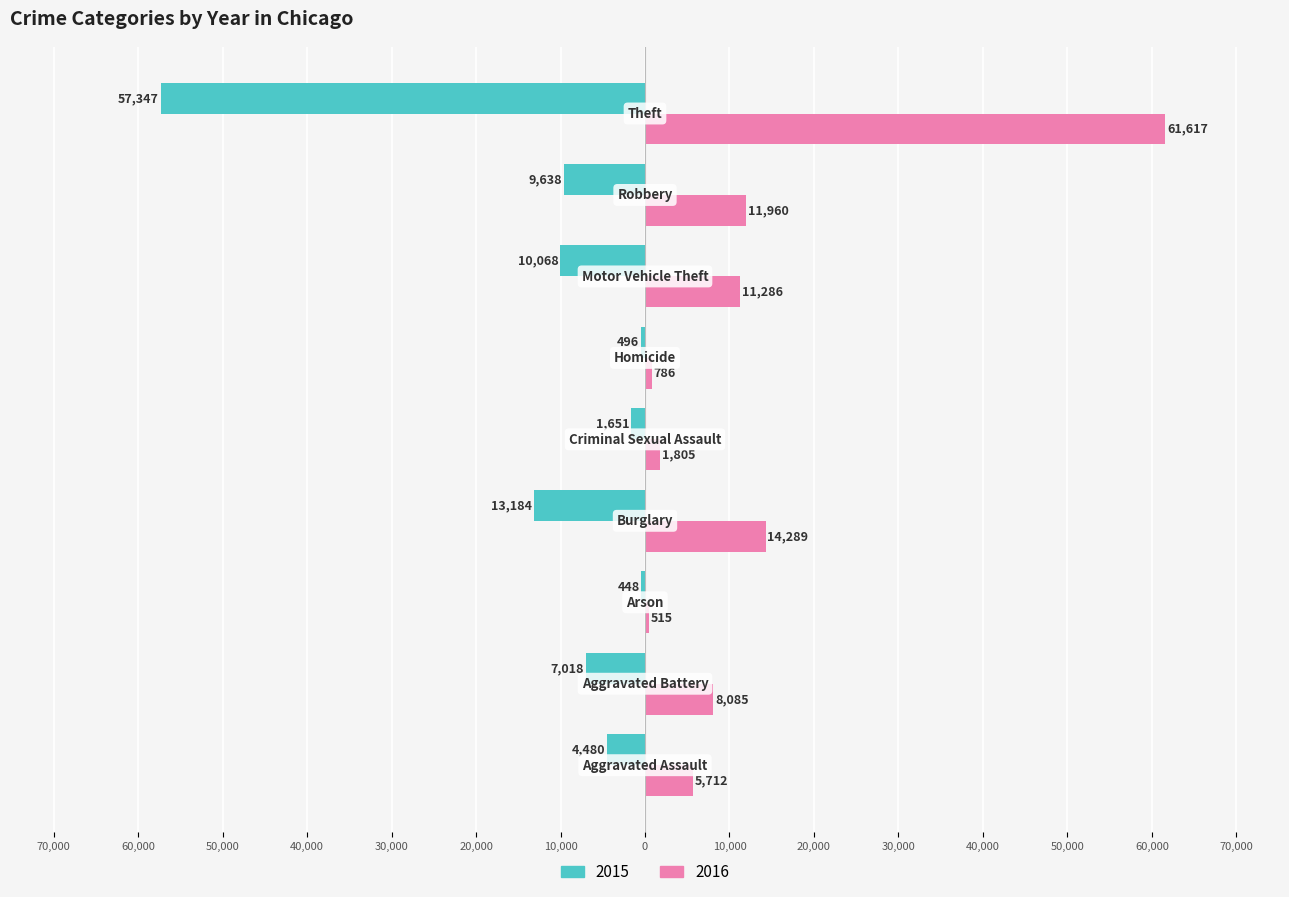

What are all the series names shown in the legend?

2015, 2016